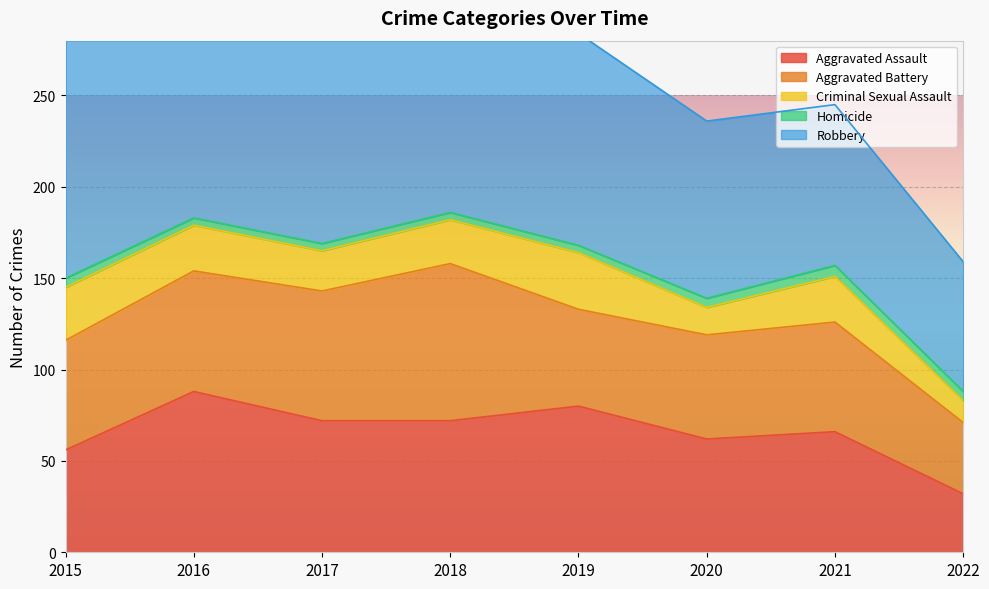

True or false: Aggravated Battery and Robbery intersect in this chart.

False